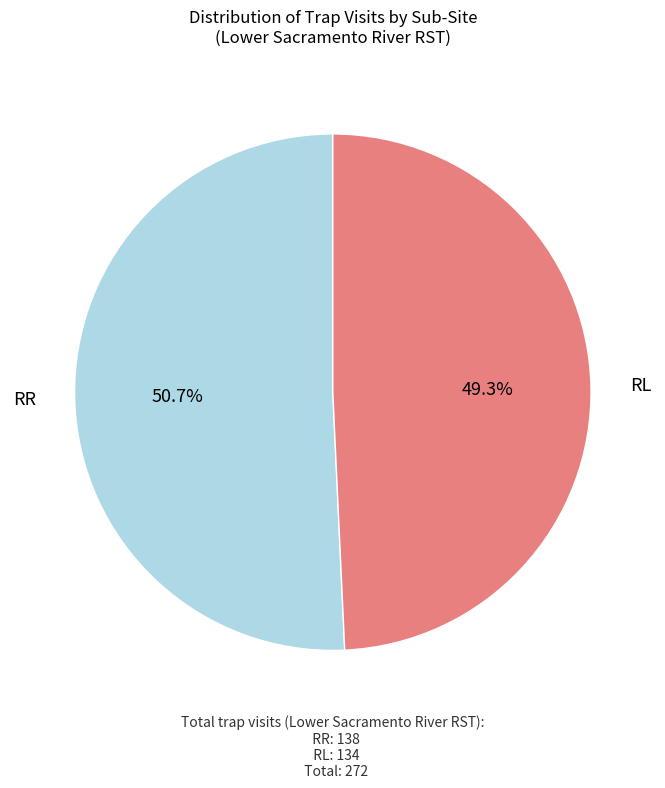

To the nearest percent, what is the difference between the largest and smallest slice percentages?

1%